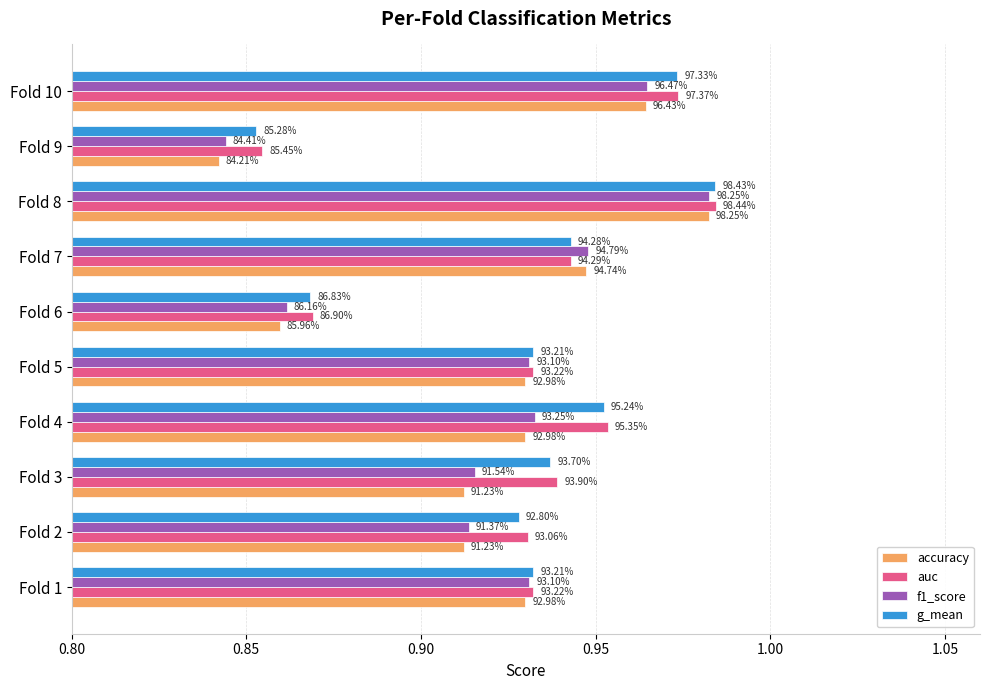

What are all the series names shown in the legend?

accuracy, auc, f1_score, g_mean